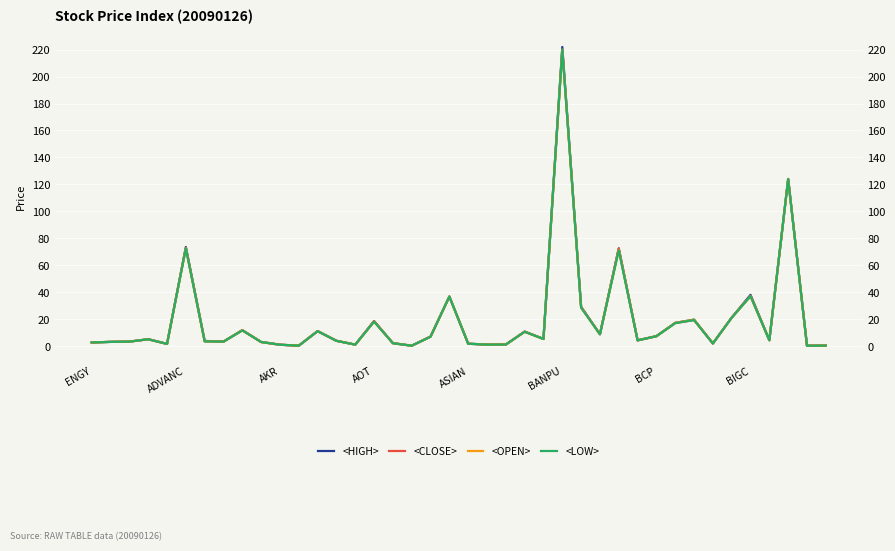

At 24, list the series in order from smallest to largest.

<CLOSE>, <OPEN>, <LOW>, <HIGH>